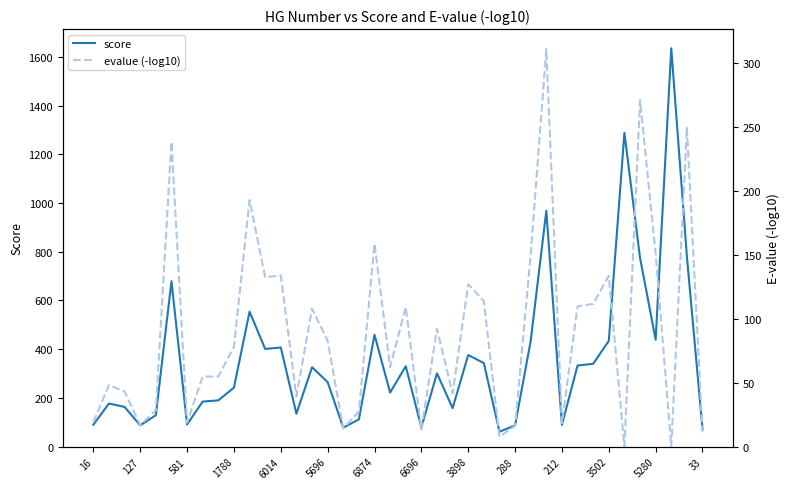

What is the difference between the score values at 19 and 35?

553.0